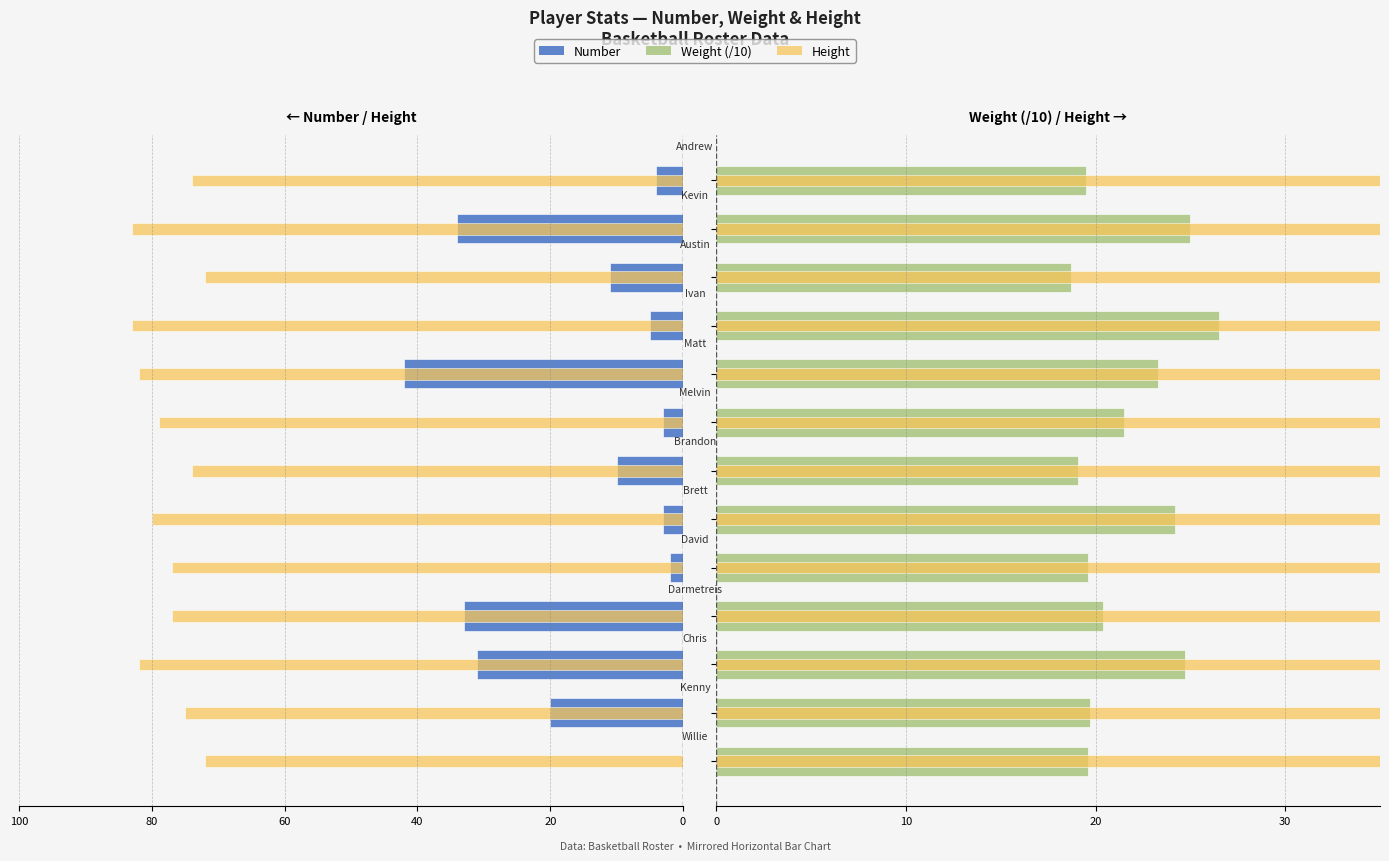

Reading right to left, transcribe all the data shown in this chart.

number: -4.0	-34.0	-11.0	-5.0	-42.0	-3.0	-10.0	-3.0	-2.0	-33.0	-31.0	-20.0	0.0
height: 74.0	83.0	72.0	83.0	82.0	79.0	74.0	80.0	77.0	77.0	82.0	75.0	72.0
weight (/10): 19.5	25.0	18.7	26.5	23.3	21.5	19.1	24.2	19.6	20.4	24.7	19.7	19.6